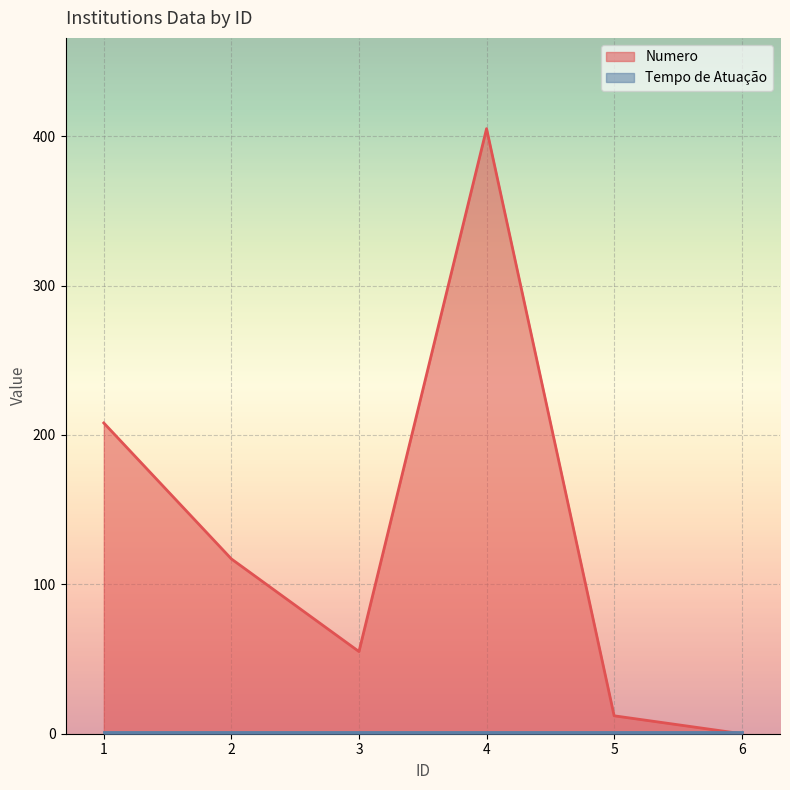

What is the maximum value shown in the chart?

405